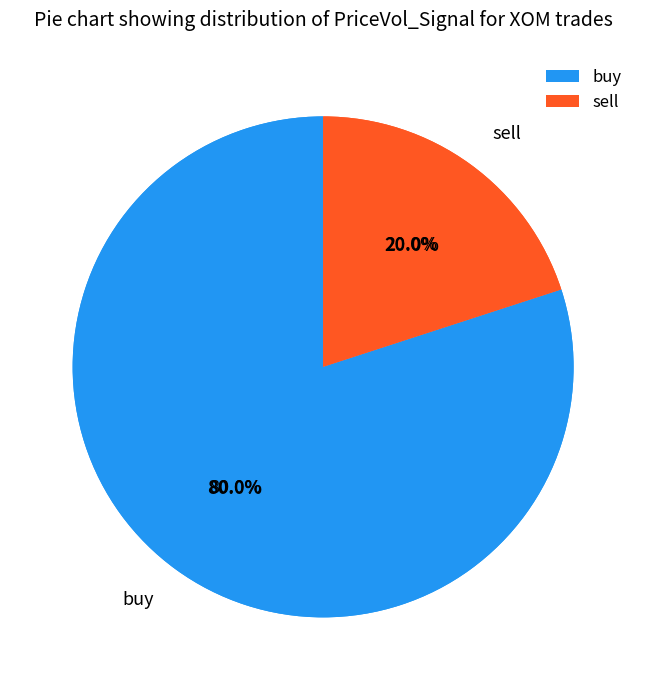

To the nearest percent, what is the average slice percentage?

50%